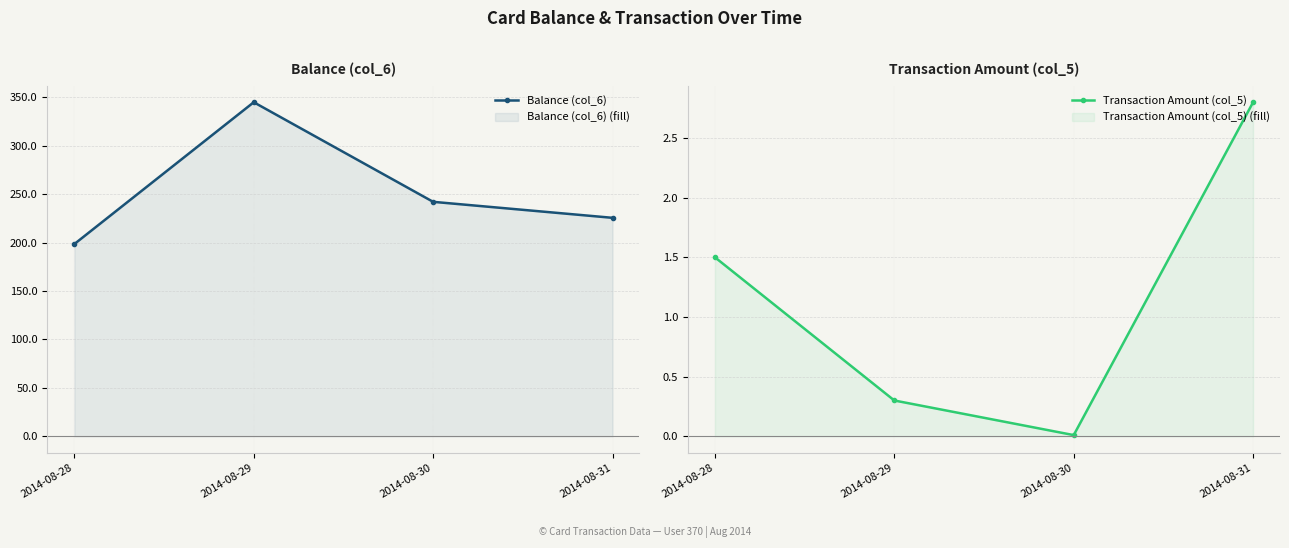

The Balance (col_6) series shows 119.9 at 2014-08-29. True or false?

False